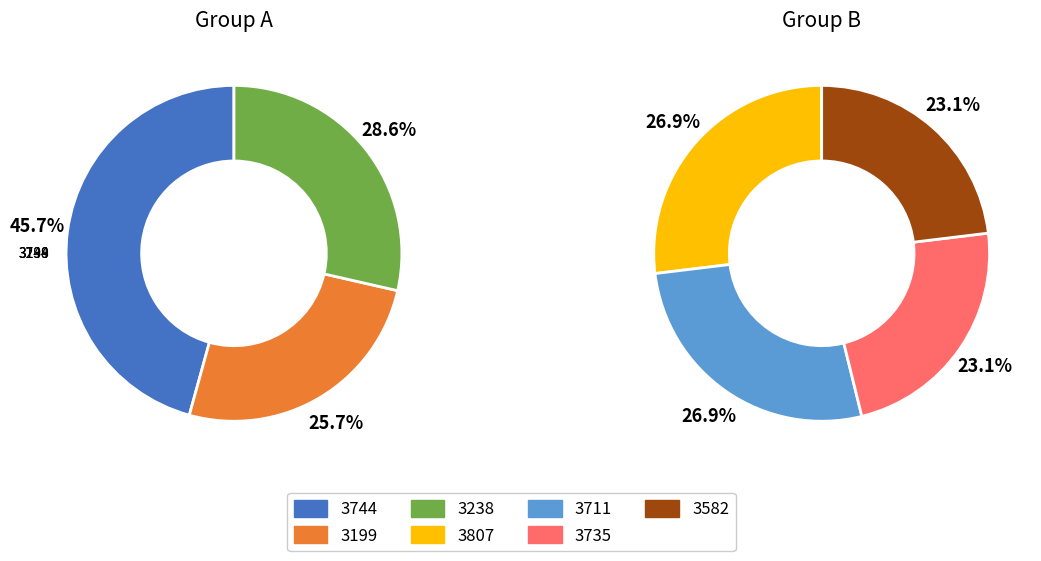

What is the ratio of the value at 3199 to the value at 3238?

0.9